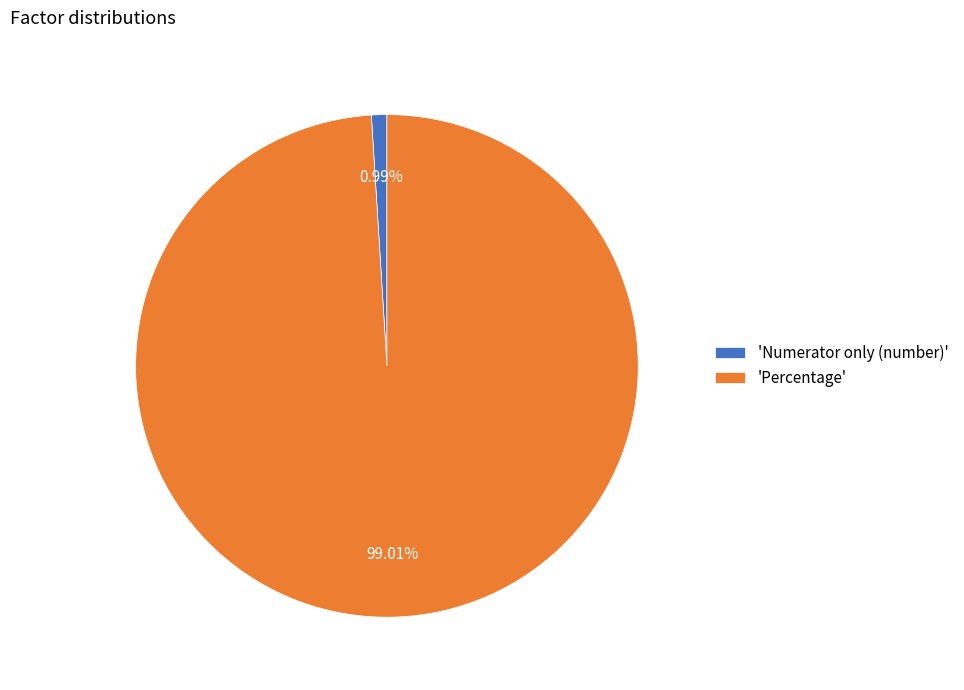

Is the sum of 'Percentage' and 'Numerator only (number)' greater than half?

Yes